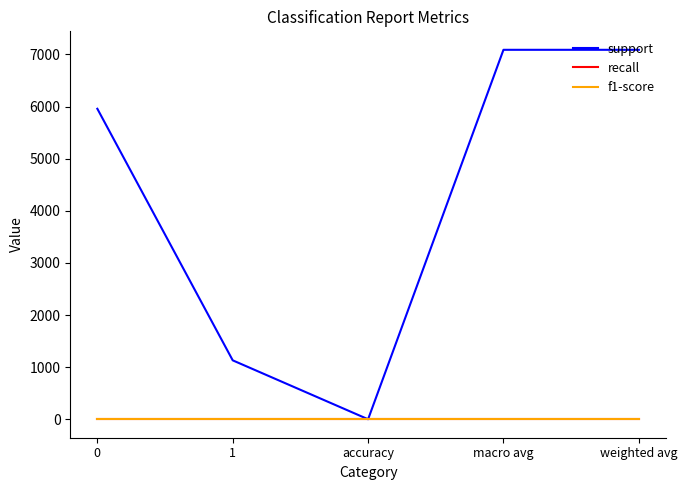

The value of support at macro avg is 2129. True or false?

False